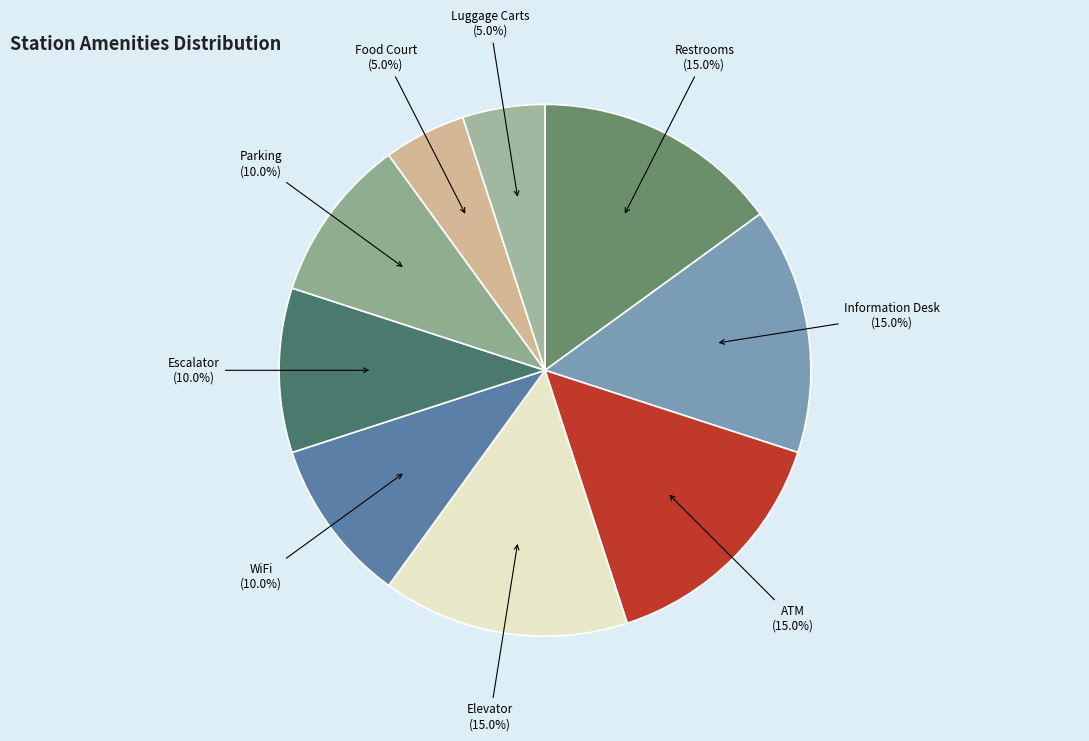

Count the number of slices in the pie.

9